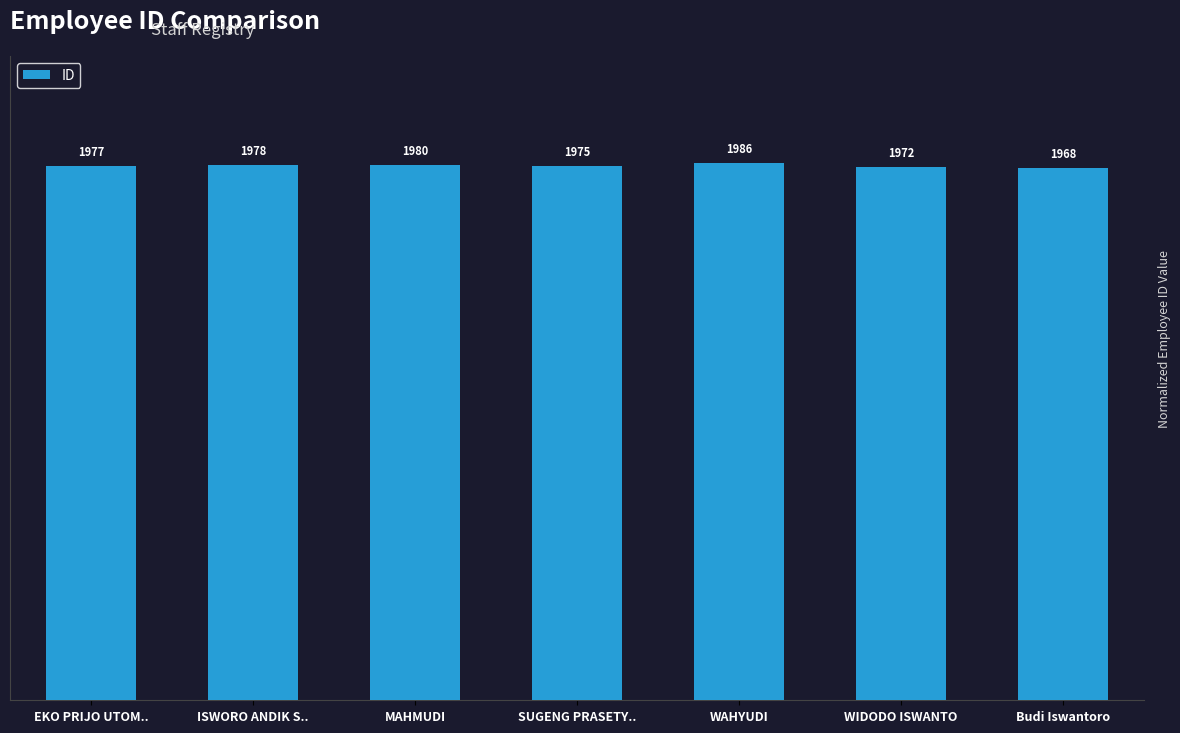

The value at Budi Iswantoro is 99.1. True or false?

True